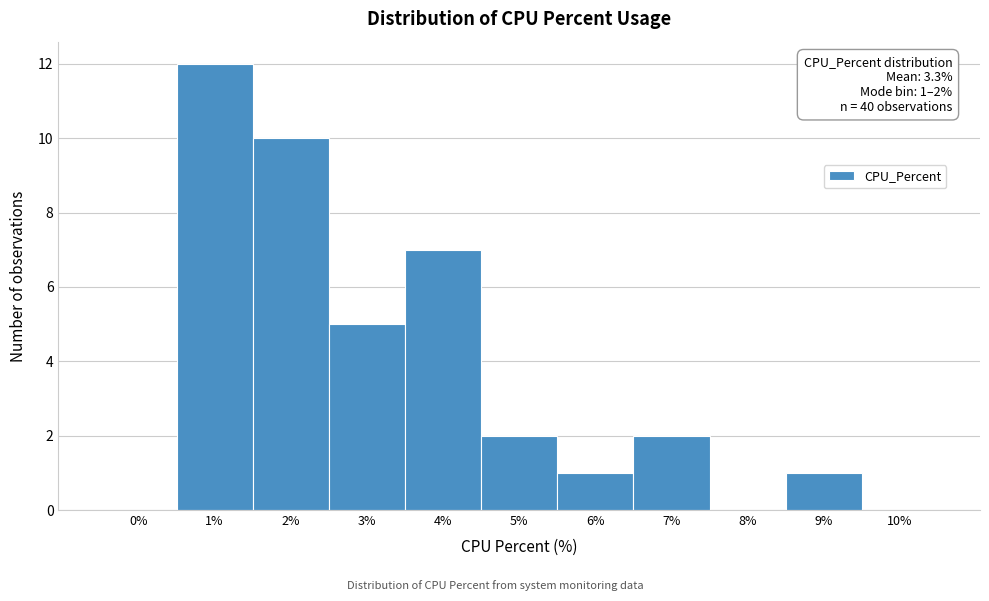

Reading left to right, extract all data points from this chart.

0%=0	1%=12	2%=10	3%=5	4%=7	5%=2	6%=1	7%=2	8%=0	9%=1	10%=0